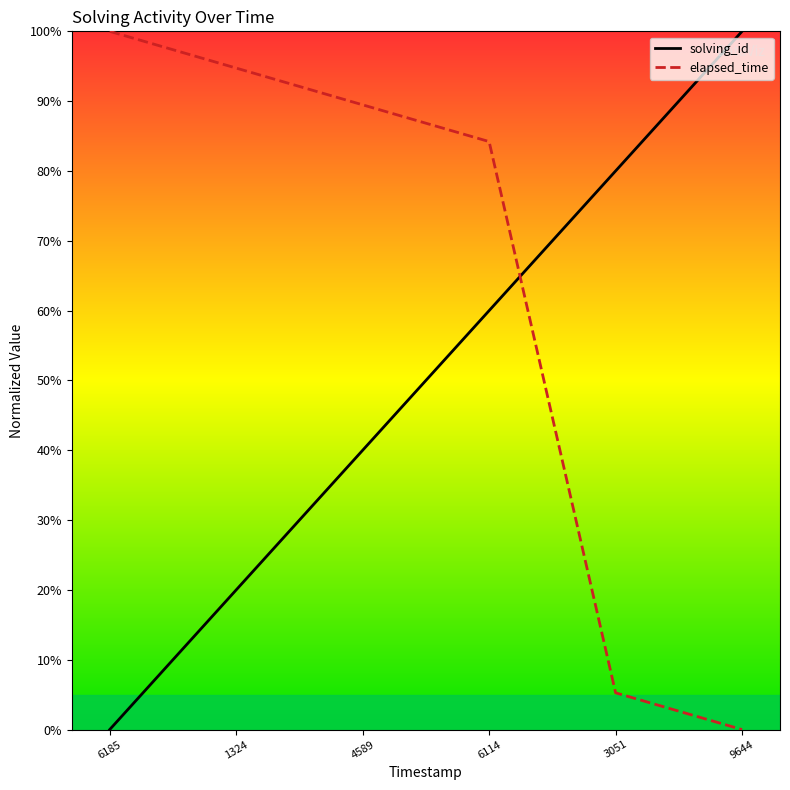

Where do solving_id and elapsed_time first cross each other?

6114 and 3051